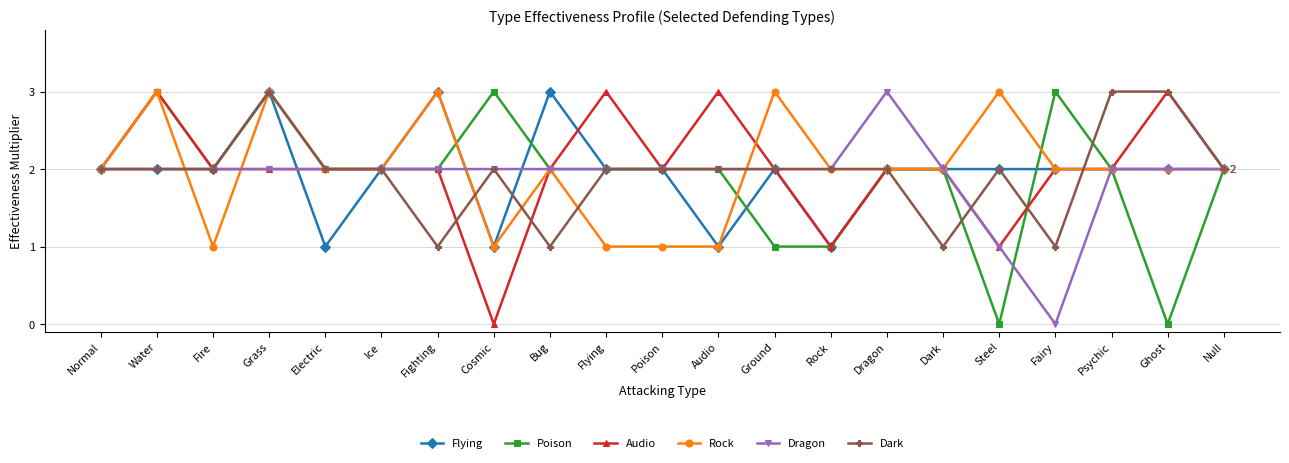

At which category is the sum across all series the highest?

Grass